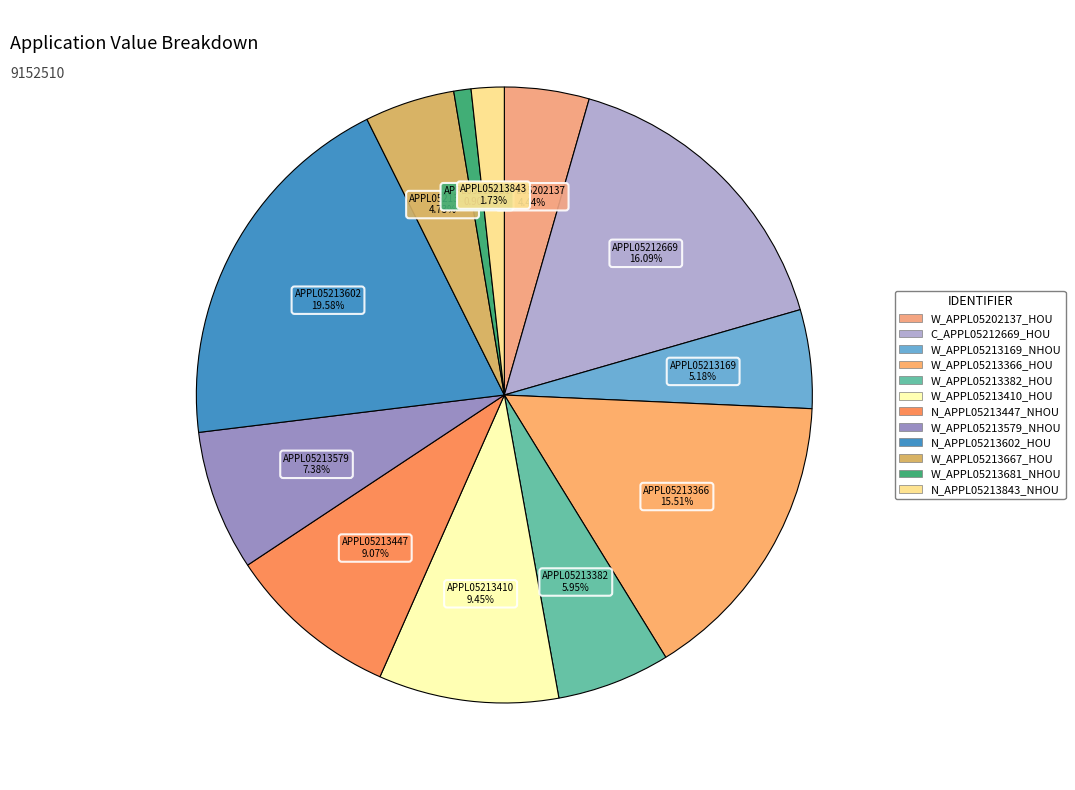

Between W_APPL05213681_NHOU and W_APPL05213410_HOU, which is larger?

W_APPL05213410_HOU